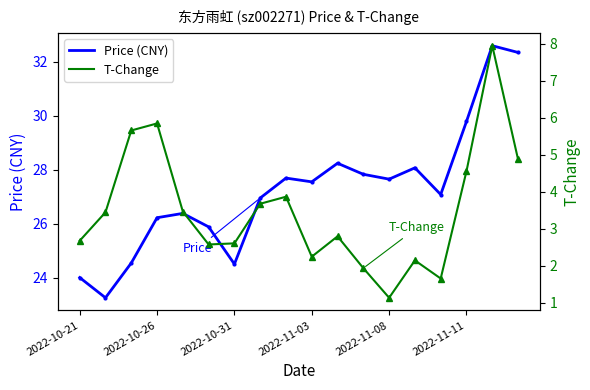

What is the maximum value for Price (CNY)?

32.6